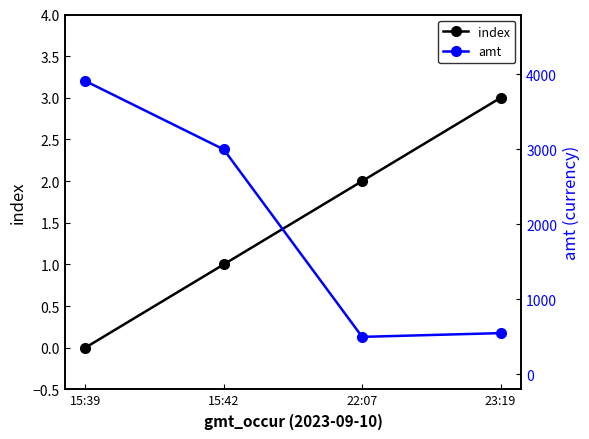

How many values in the index series are below 2?

2